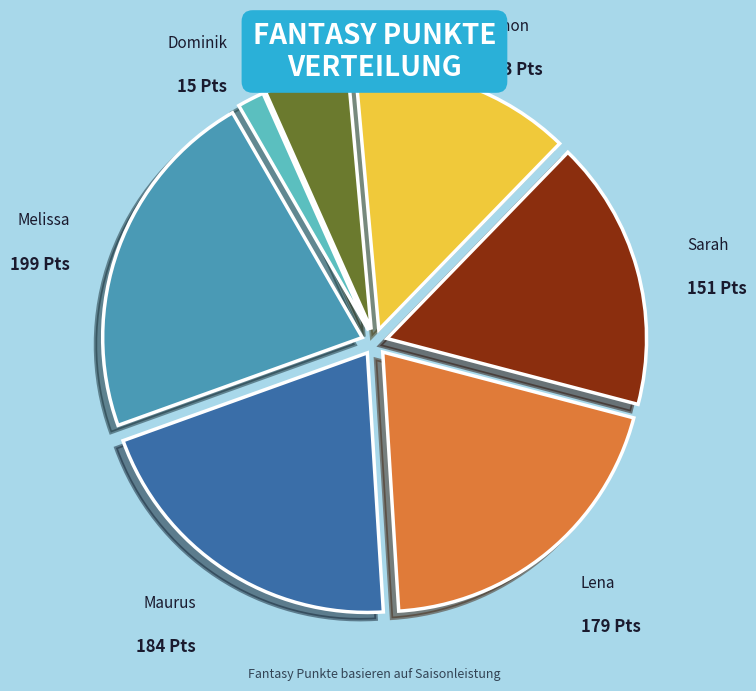

True or false: Dominik accounts for 2% of the total.

True